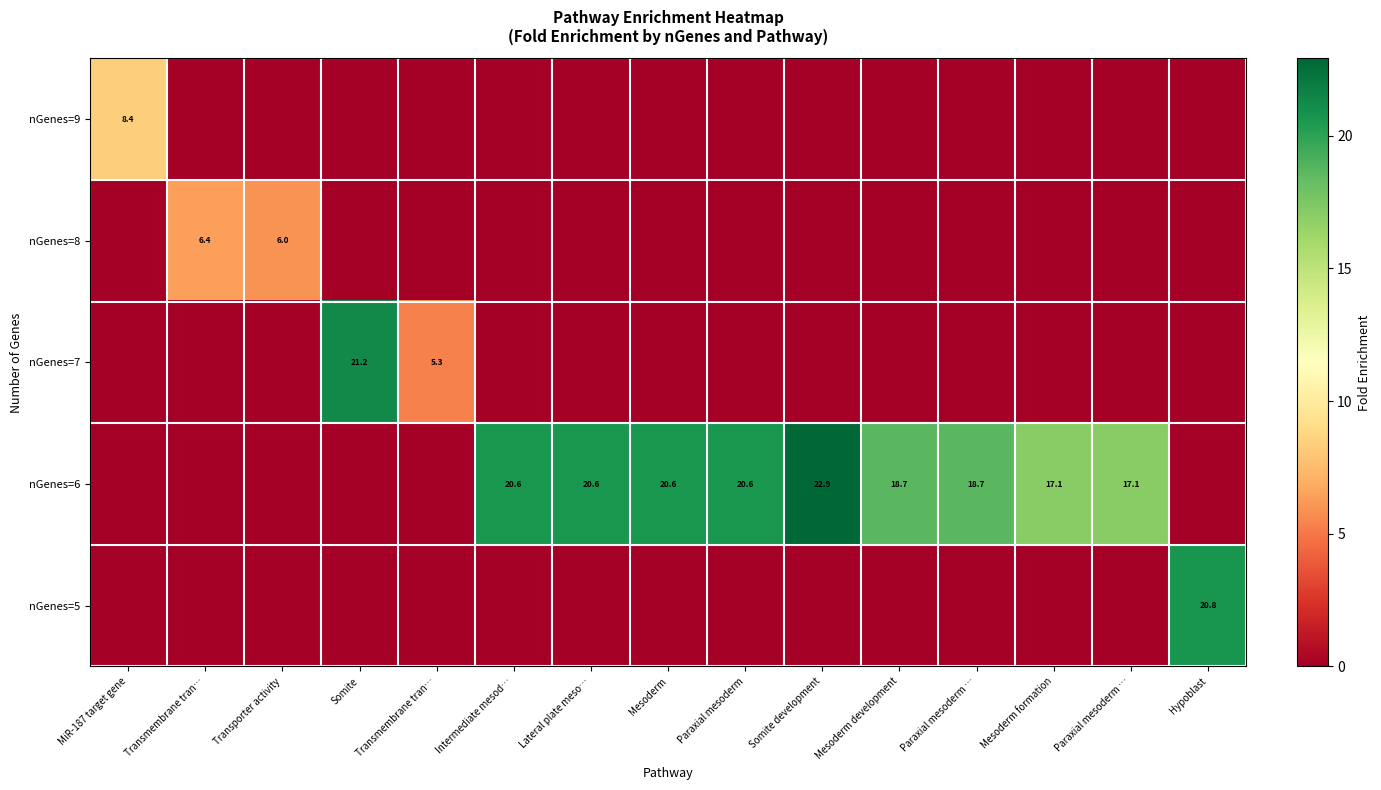

Which label corresponds to the smallest value in the chart?

Transmembrane tran…